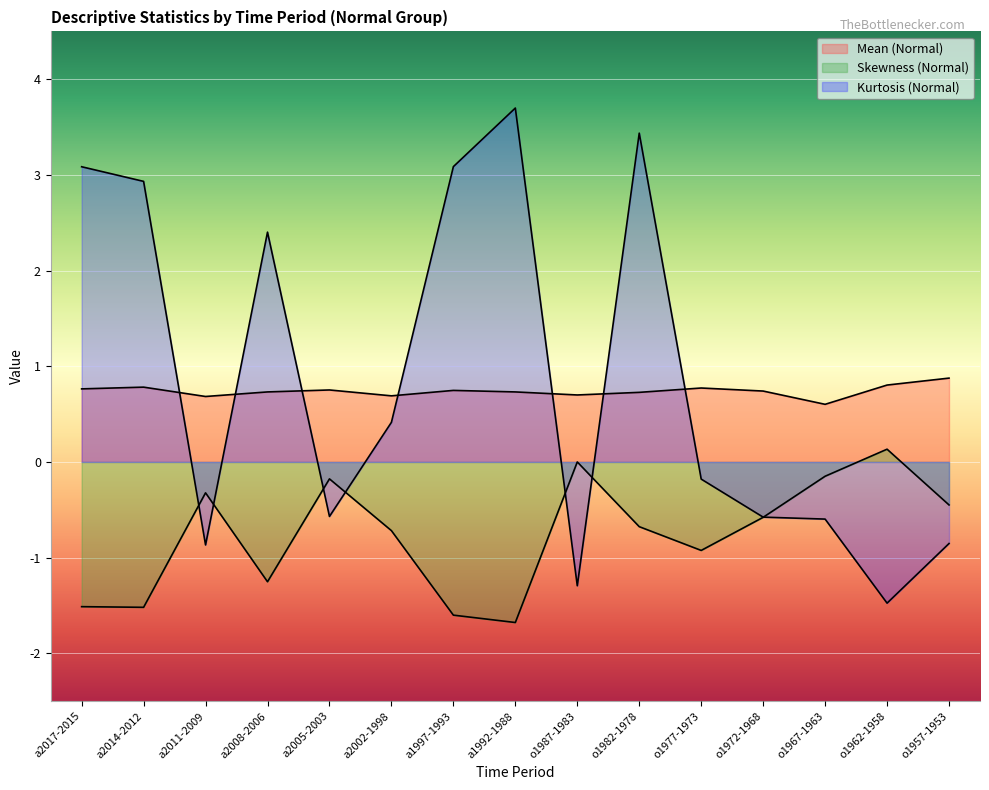

What is the average value of the Skewness (Normal) series?

-0.8